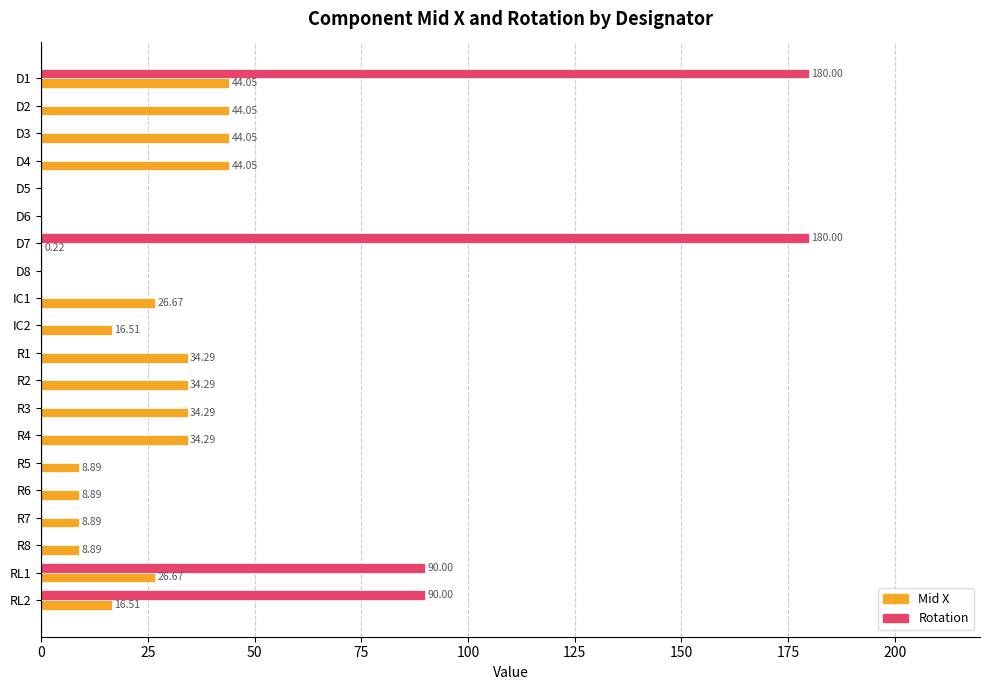

Which series has the widest spread of values?

Rotation